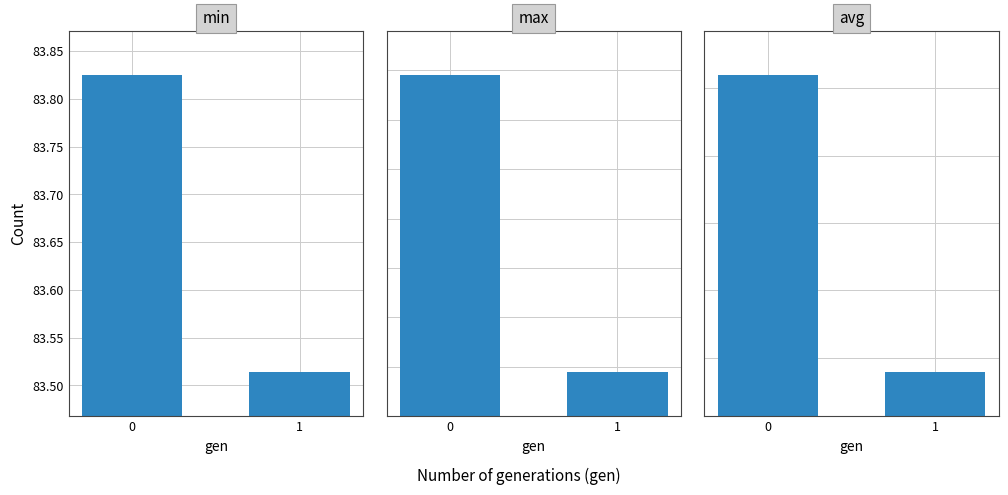

List the series in order of their overall mean, highest first.

max, avg, min